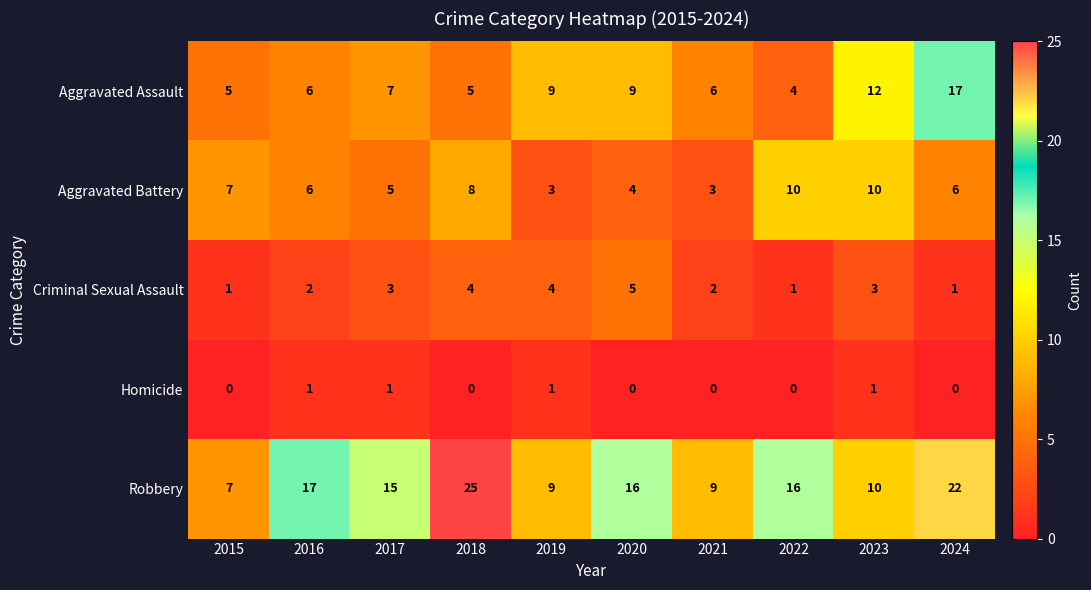

What is the maximum value shown in the chart?

25